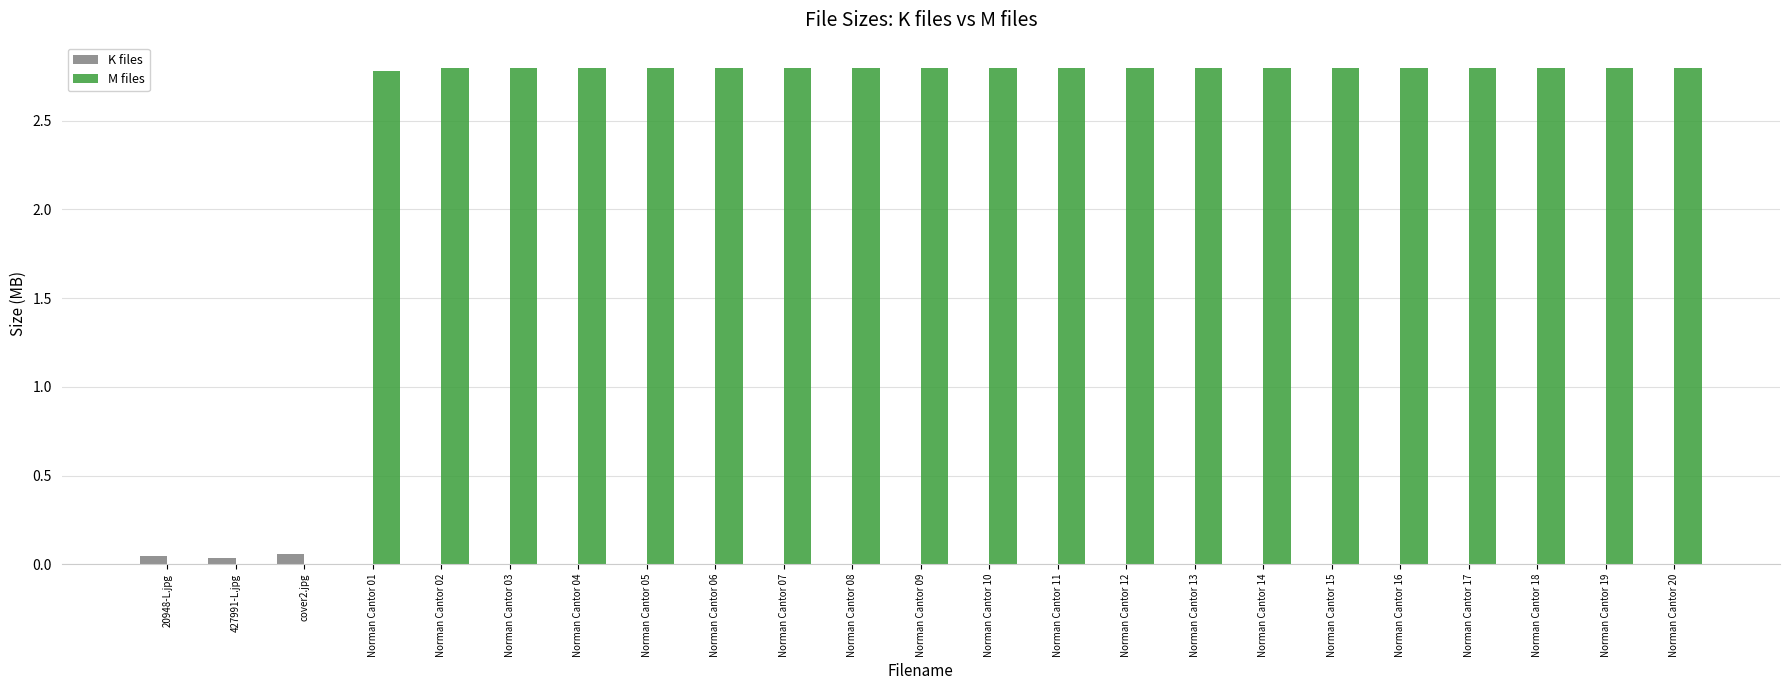

Where does the M files series first go above 2?

Norman Cantor 01